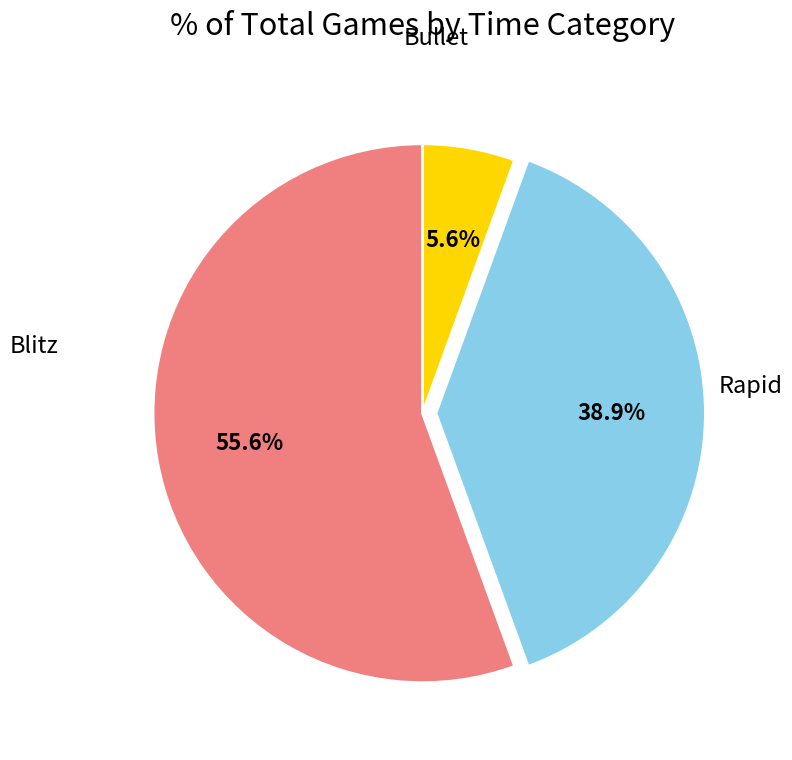

What percentage do Bullet and Rapid together represent?

61.1%